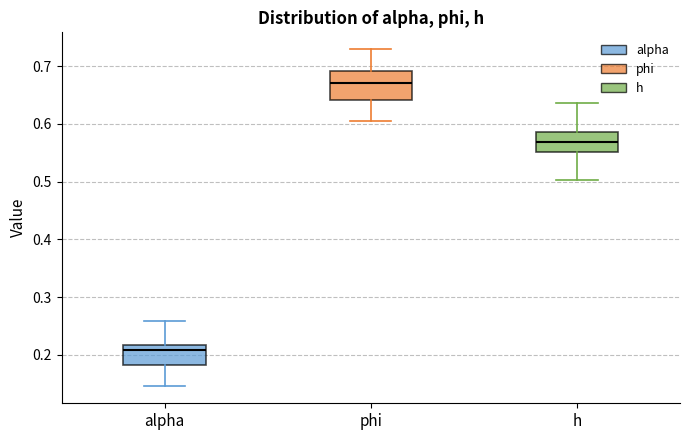

Which box has the highest median line?

phi